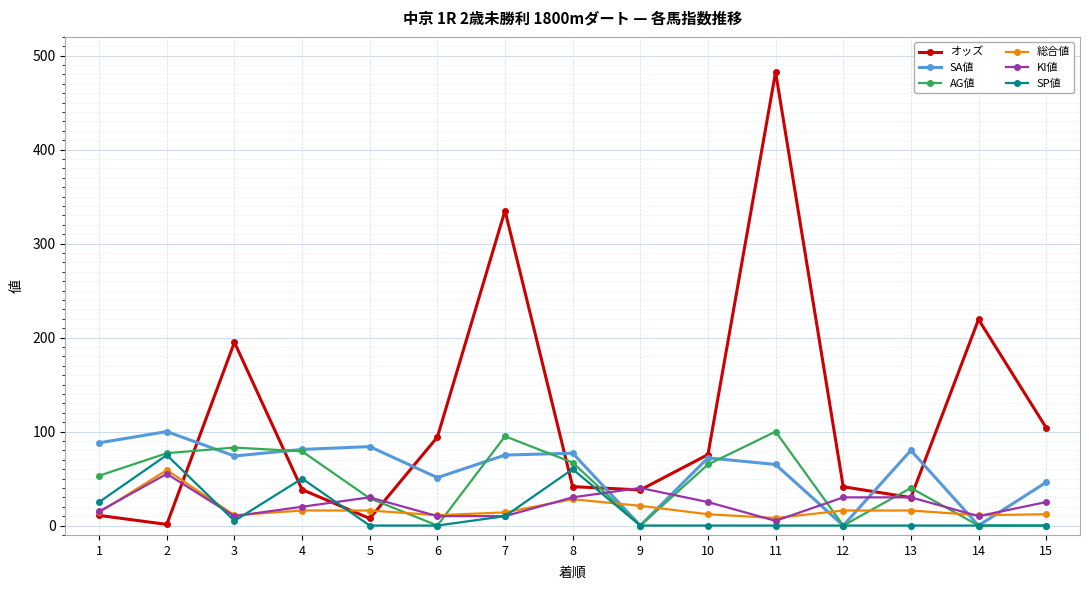

What are all the series names shown in the legend?

オッズ, SA値, AG値, 総合値, KI値, SP値